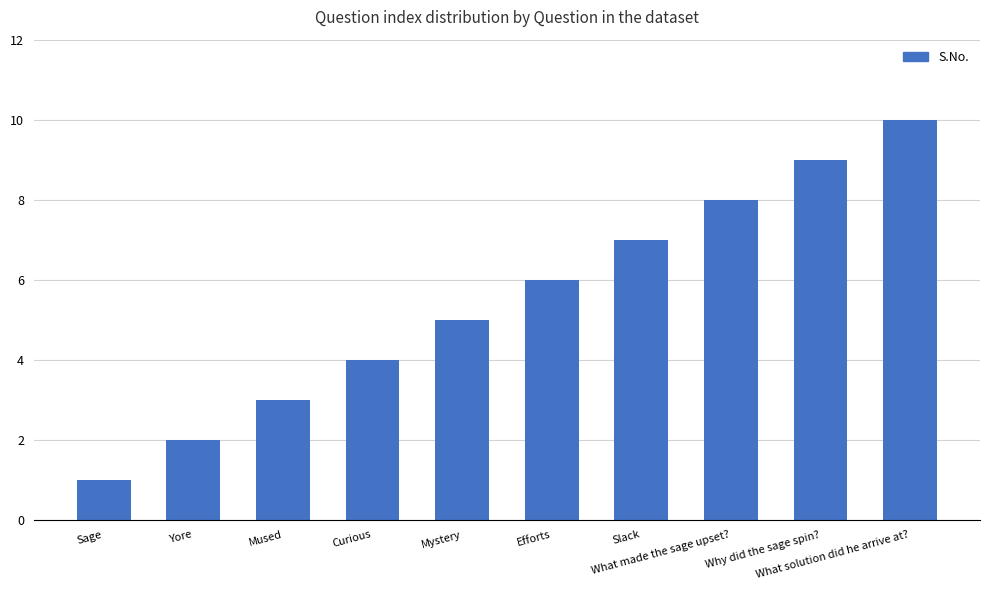

What is the label of the 6th bar from the left?

Efforts